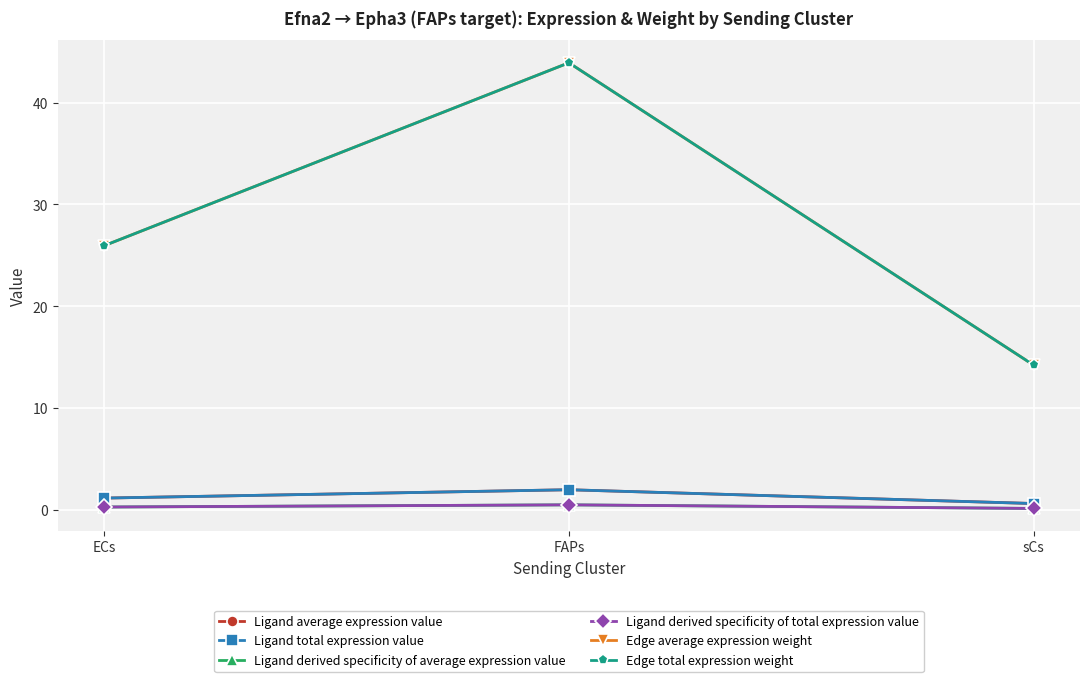

Is this an area chart (filled region under the line)?

No